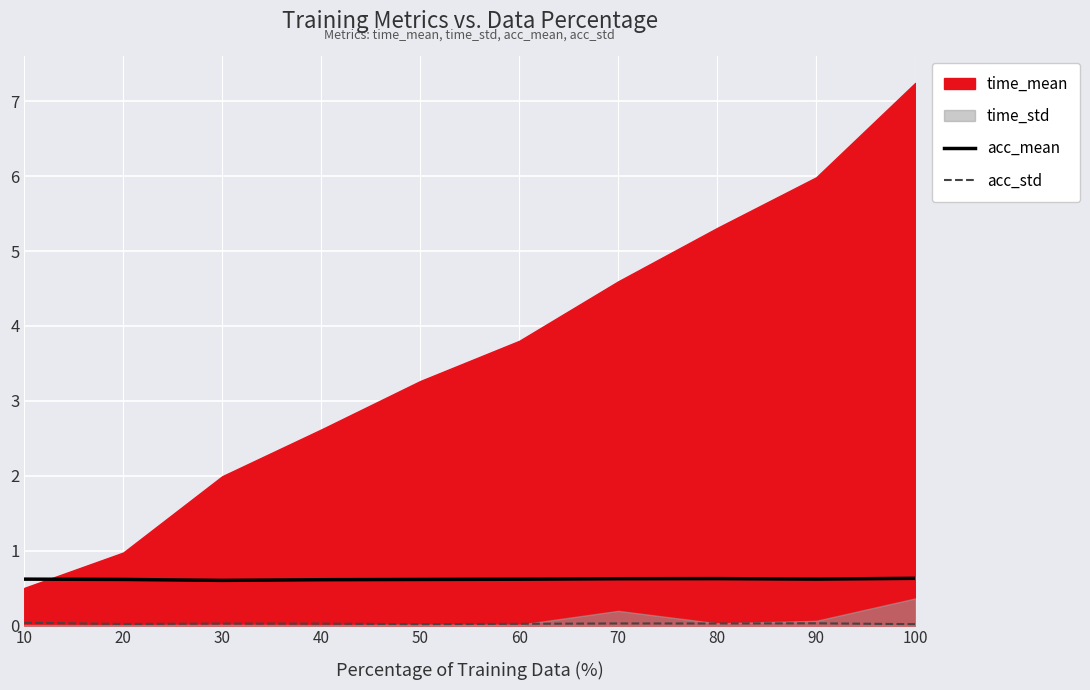

Is it true that acc_std equals 0.0 at 60?

True